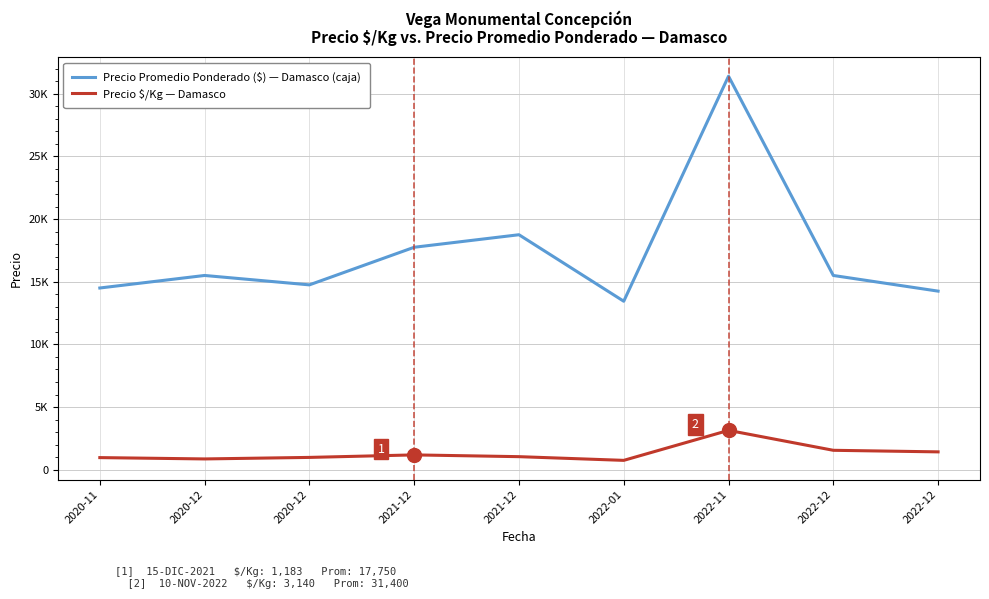

Which series has the widest spread of values?

Precio Promedio Ponderado ($) — Damasco (caja)